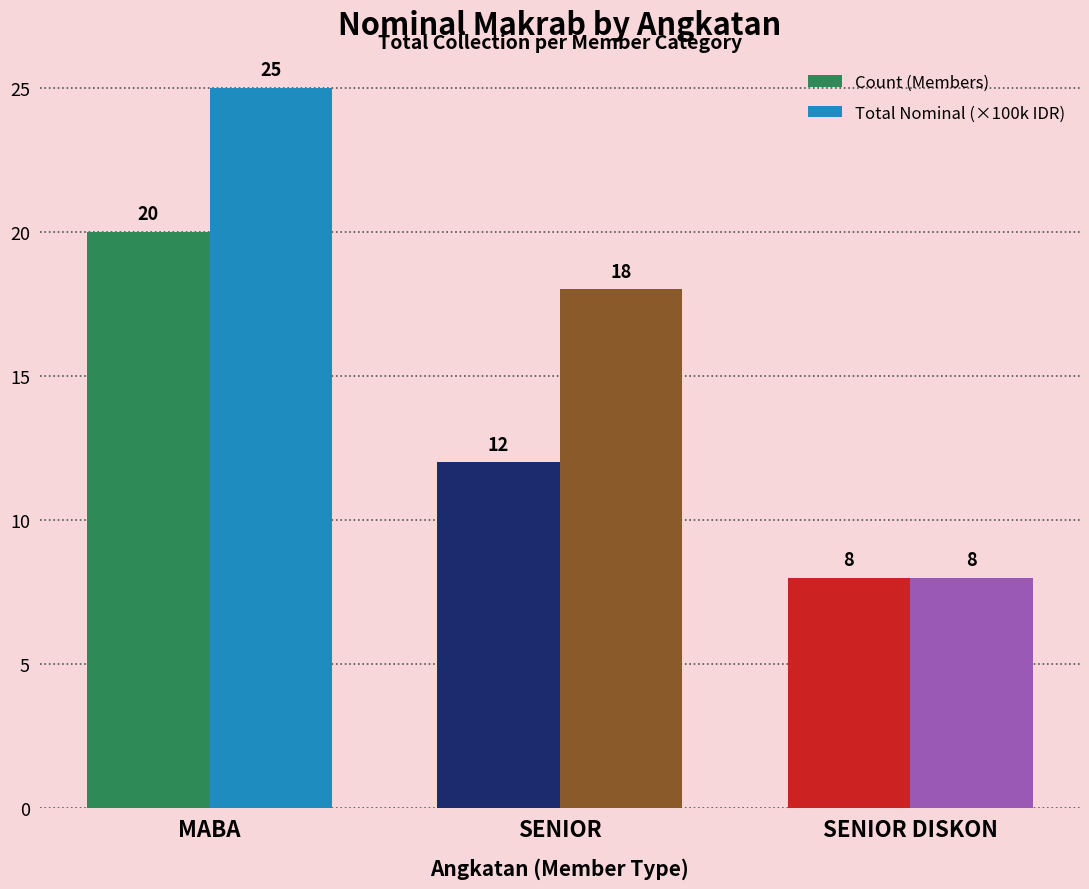

What is the difference between the maximum and minimum values in the Count (Members) series?

12